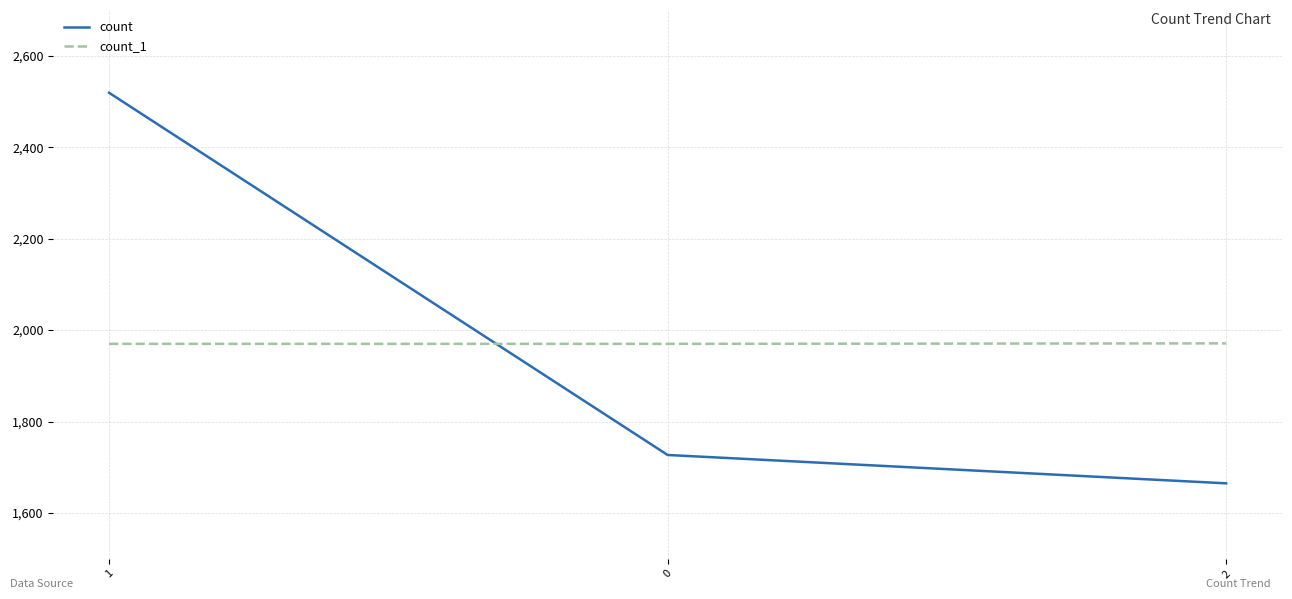

Which label corresponds to the smallest value in the chart?

2